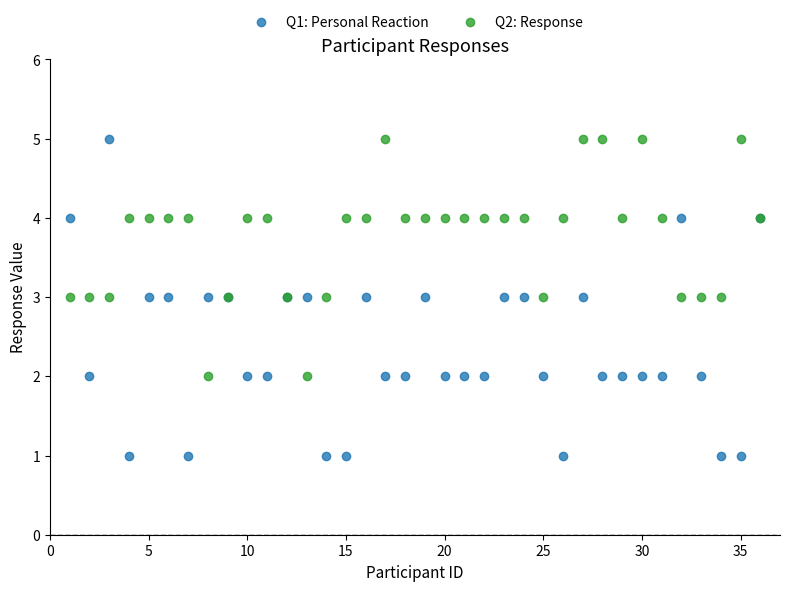

Which series has the widest spread of Y values?

Q1: Personal Reaction